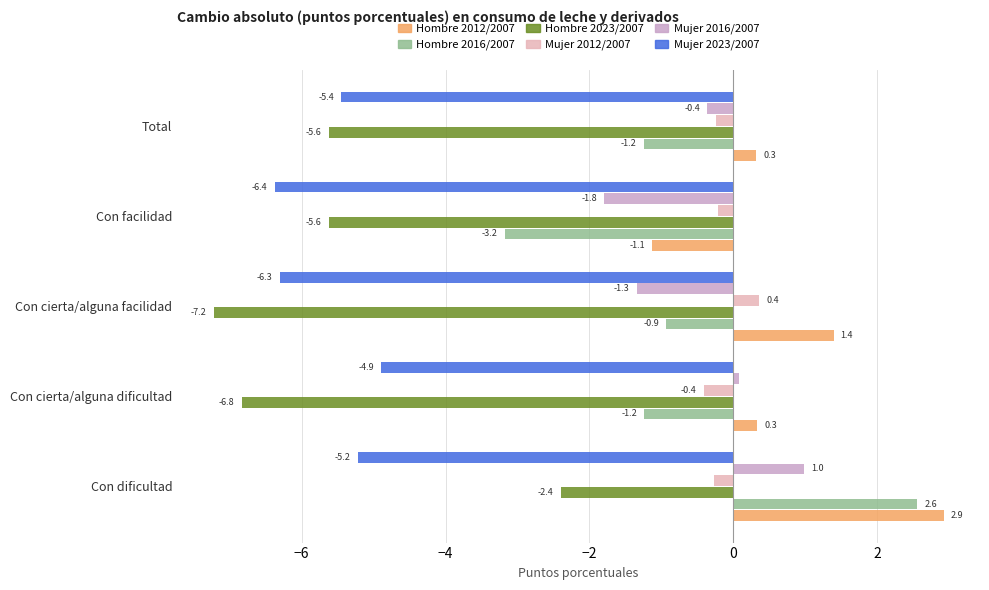

List the series in order of their peak value, lowest first.

Mujer 2023/2007, Hombre 2023/2007, Mujer 2012/2007, Mujer 2016/2007, Hombre 2016/2007, Hombre 2012/2007